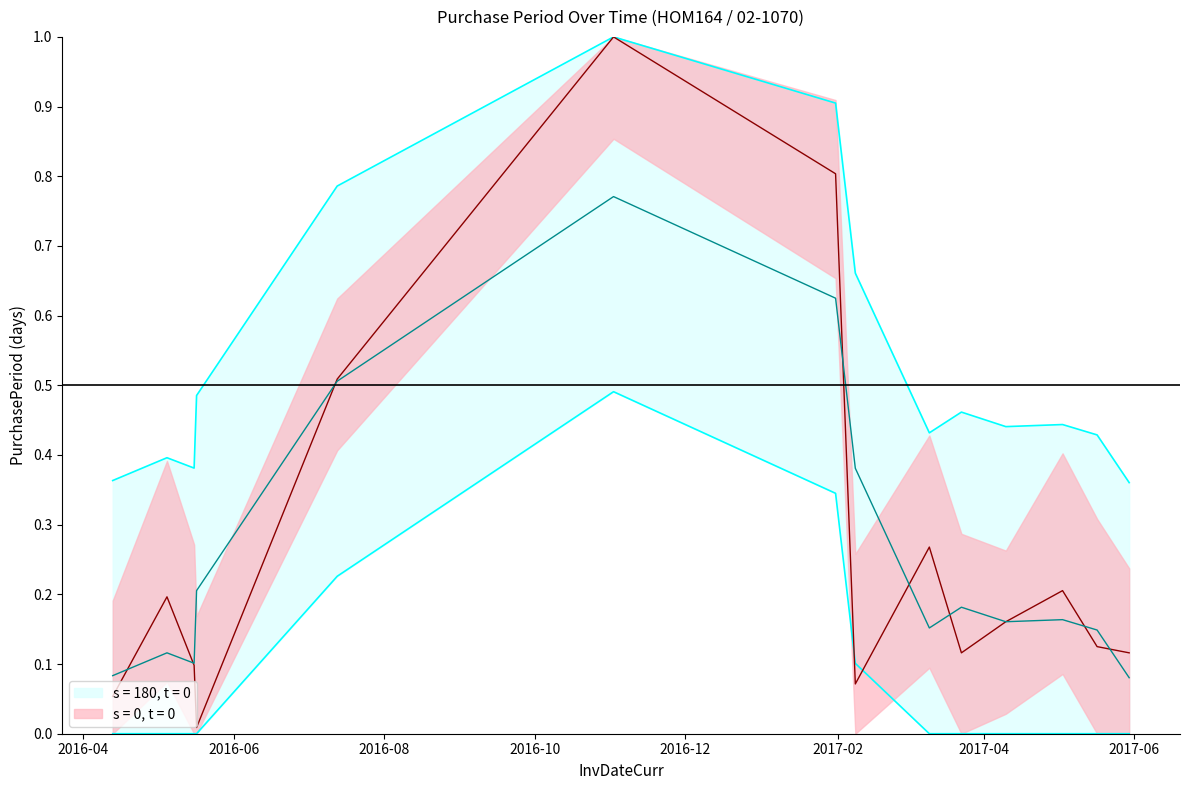

Reading left to right, what are all the values shown in this chart?

2016-04-13=0.1	2016-05-05=0.2	2016-05-16=0.1	2016-05-17=0.0	2016-07-13=0.5	2016-11-02=1.0	2017-01-31=0.8	2017-02-08=0.1	2017-03-10=0.3	2017-03-23=0.1	2017-04-10=0.2	2017-05-03=0.2	2017-05-17=0.1	2017-05-30=0.1